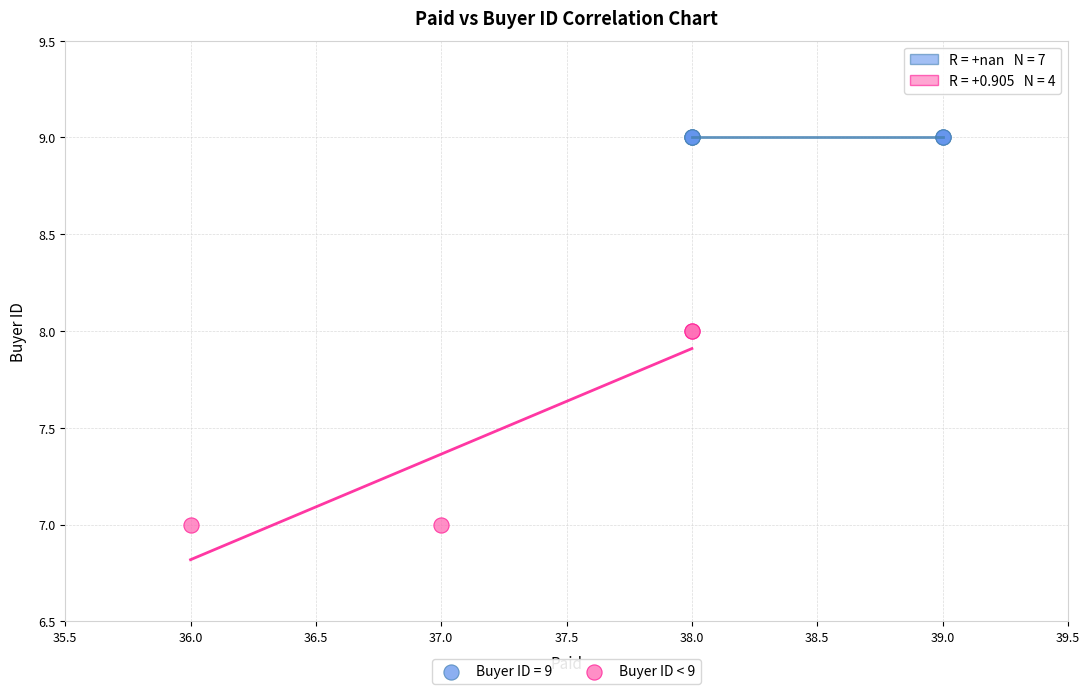

Which series reaches the minimum Y coordinate?

Buyer ID < 9